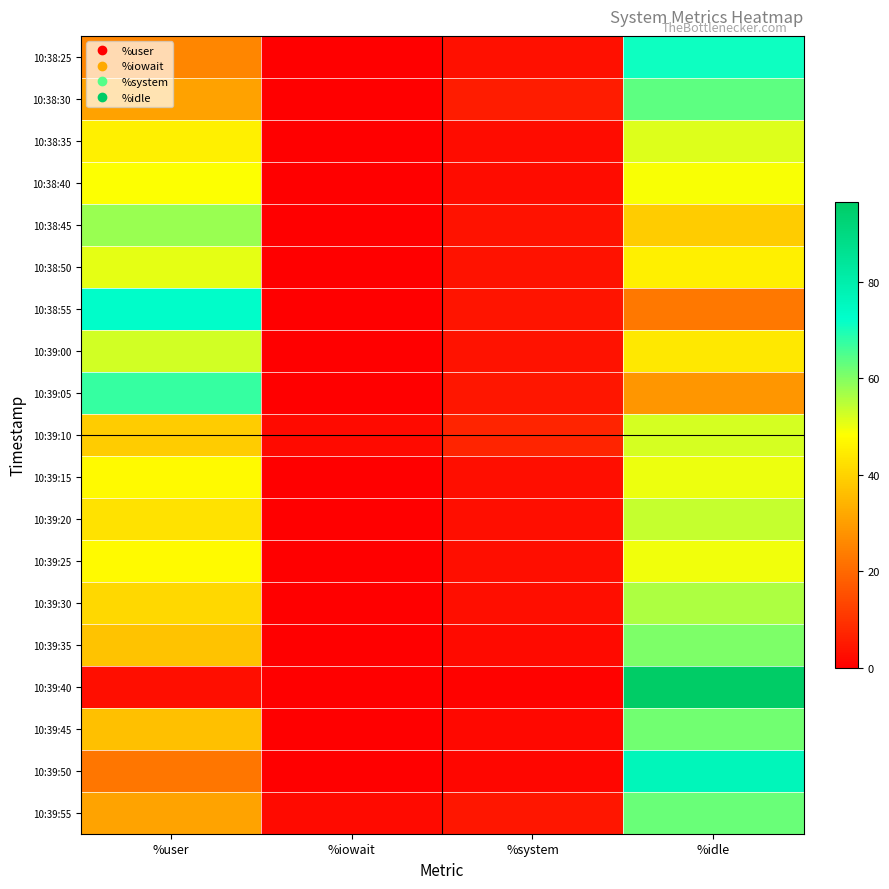

At which category is the sum across all series the highest?

%idle